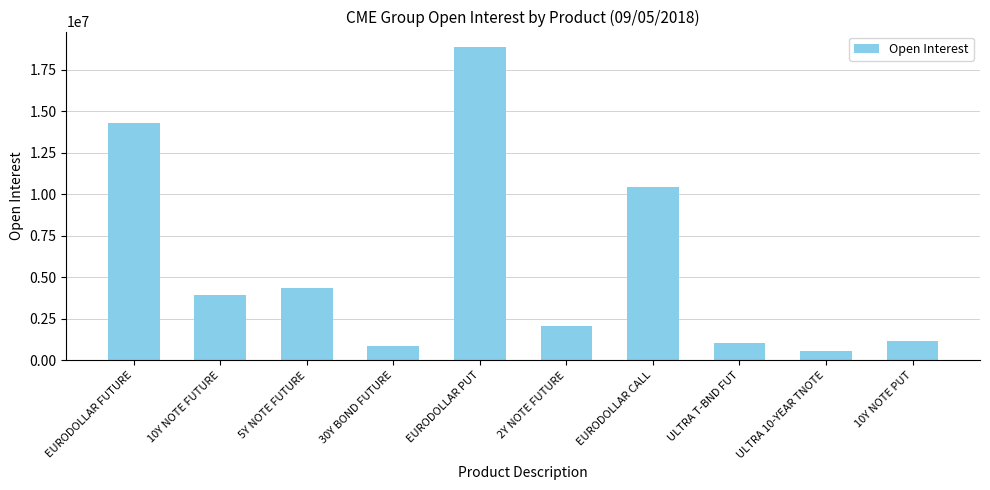

Which label corresponds to the largest value in the chart?

EURODOLLAR PUT